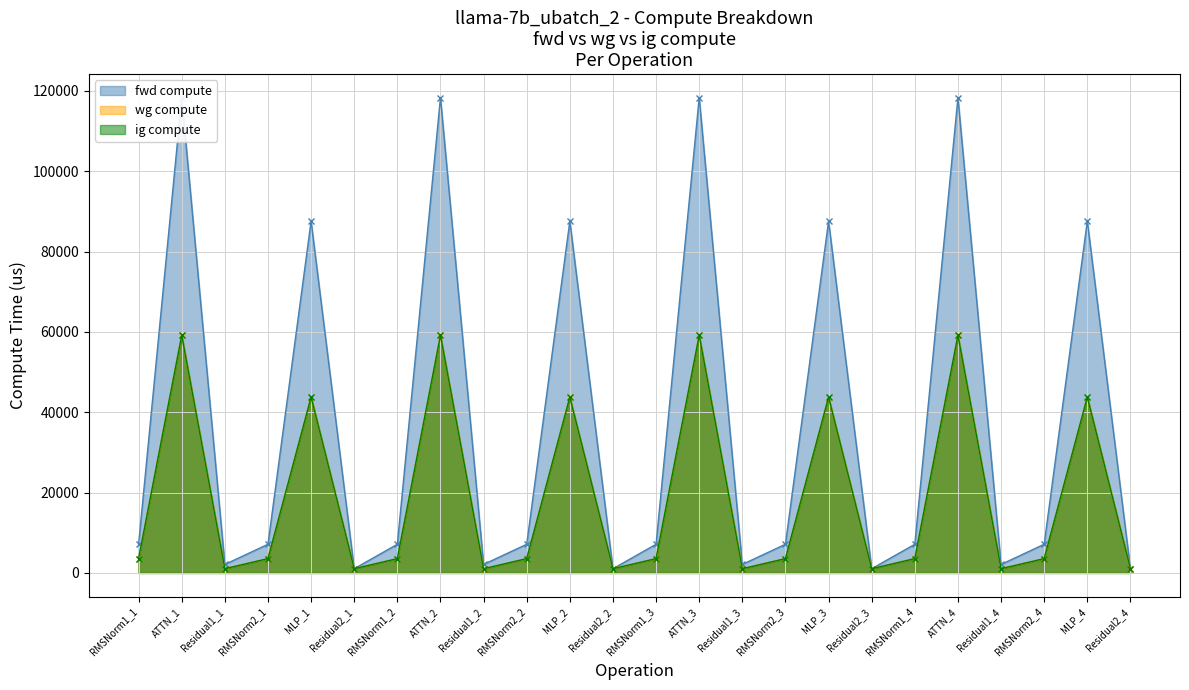

Reading left to right, transcribe all the data shown in this chart.

fwd compute: RMSNorm1_1=7142.3	ATTN_1=118282.7	Residual1_1=2117.3	RMSNorm2_1=7142.3	MLP_1=87551.8	Residual2_1=1058.7	RMSNorm1_2=7142.3	ATTN_2=118282.7	Residual1_2=2117.3	RMSNorm2_2=7142.3	MLP_2=87551.8	Residual2_2=1058.7	RMSNorm1_3=7142.3	ATTN_3=118282.7	Residual1_3=2117.3	RMSNorm2_3=7142.3	MLP_3=87551.8	Residual2_3=1058.7	RMSNorm1_4=7142.3	ATTN_4=118282.7	Residual1_4=2117.3	RMSNorm2_4=7142.3	MLP_4=87551.8	Residual2_4=1058.7
wg compute: RMSNorm1_1=3571.2	ATTN_1=59141.3	Residual1_1=1058.7	RMSNorm2_1=3571.2	MLP_1=43775.9	Residual2_1=1058.7	RMSNorm1_2=3571.2	ATTN_2=59141.3	Residual1_2=1058.7	RMSNorm2_2=3571.2	MLP_2=43775.9	Residual2_2=1058.7	RMSNorm1_3=3571.2	ATTN_3=59141.3	Residual1_3=1058.7	RMSNorm2_3=3571.2	MLP_3=43775.9	Residual2_3=1058.7	RMSNorm1_4=3571.2	ATTN_4=59141.3	Residual1_4=1058.7	RMSNorm2_4=3571.2	MLP_4=43775.9	Residual2_4=1058.7
ig compute: RMSNorm1_1=3571.2	ATTN_1=59141.3	Residual1_1=1058.7	RMSNorm2_1=3571.2	MLP_1=43775.9	Residual2_1=1058.7	RMSNorm1_2=3571.2	ATTN_2=59141.3	Residual1_2=1058.7	RMSNorm2_2=3571.2	MLP_2=43775.9	Residual2_2=1058.7	RMSNorm1_3=3571.2	ATTN_3=59141.3	Residual1_3=1058.7	RMSNorm2_3=3571.2	MLP_3=43775.9	Residual2_3=1058.7	RMSNorm1_4=3571.2	ATTN_4=59141.3	Residual1_4=1058.7	RMSNorm2_4=3571.2	MLP_4=43775.9	Residual2_4=1058.7